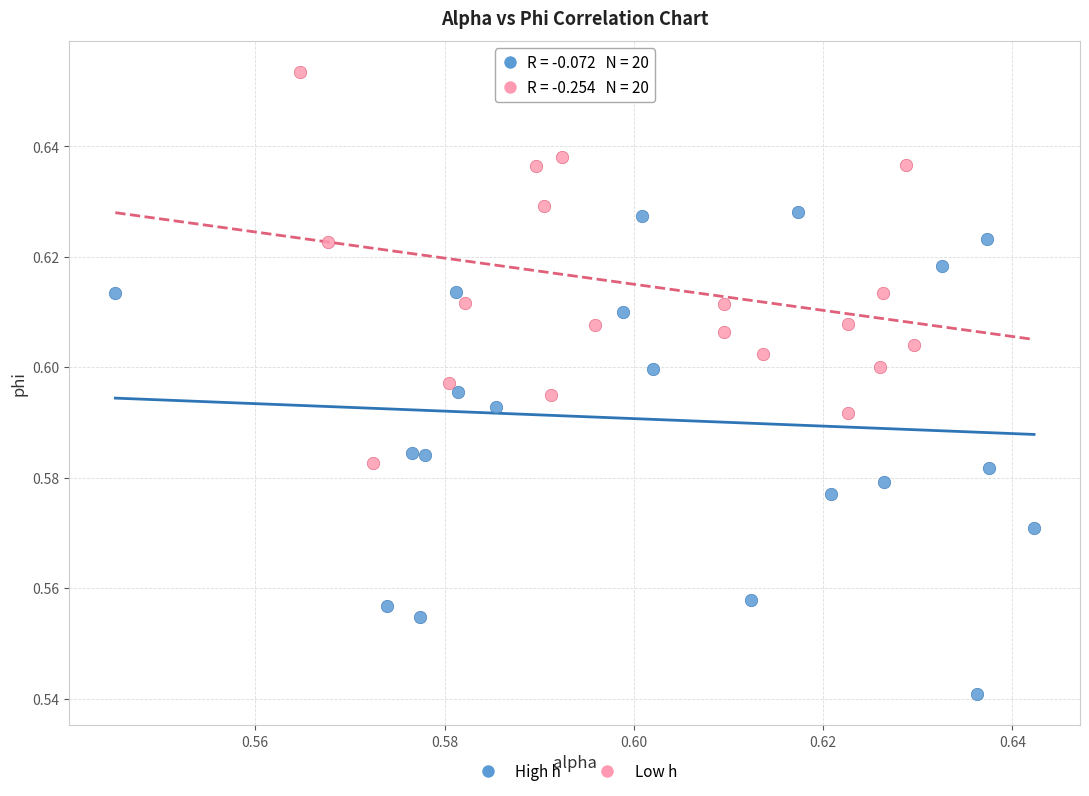

Which series reaches the minimum Y coordinate?

High h